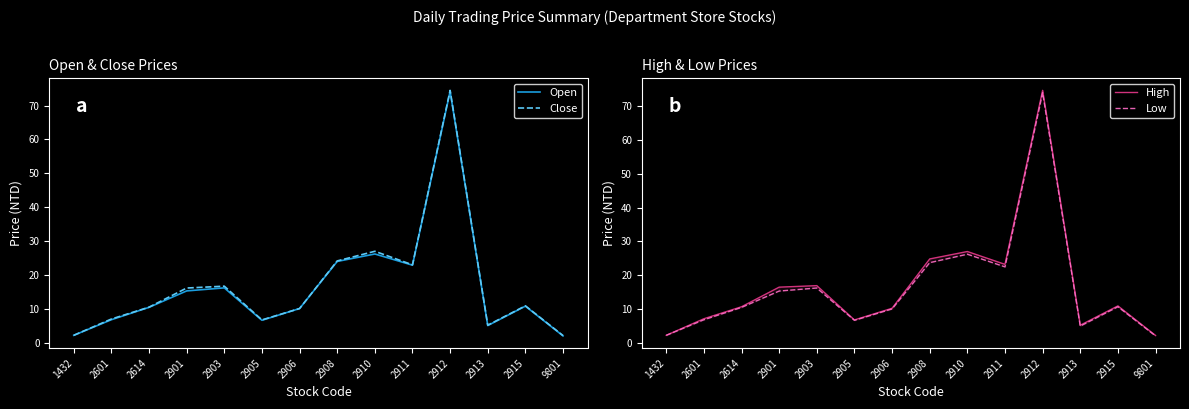

Is the value of Open at 2908 greater than the value of Close at 2913?

Yes